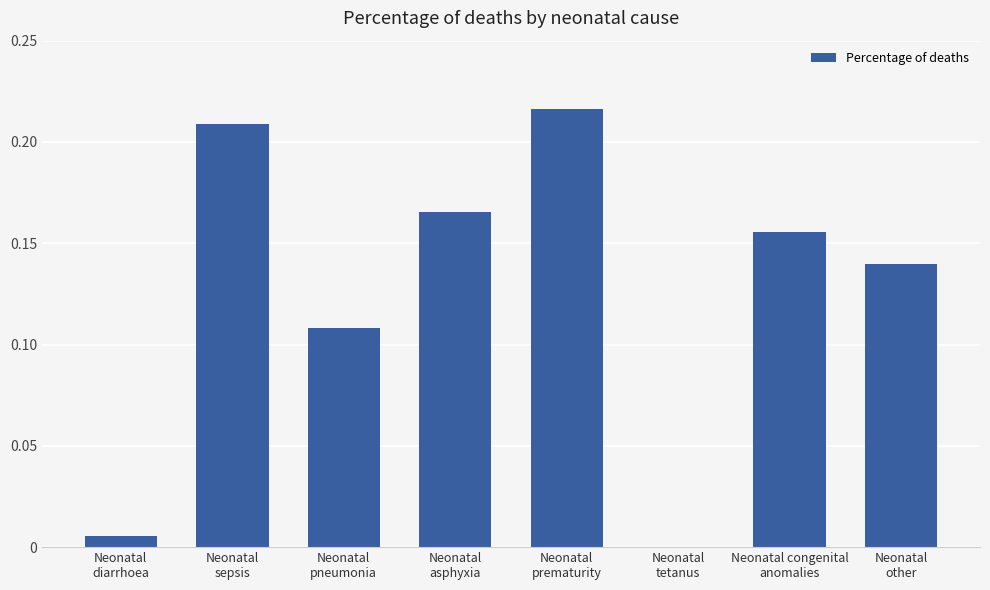

Count the number of categories in the chart.

8